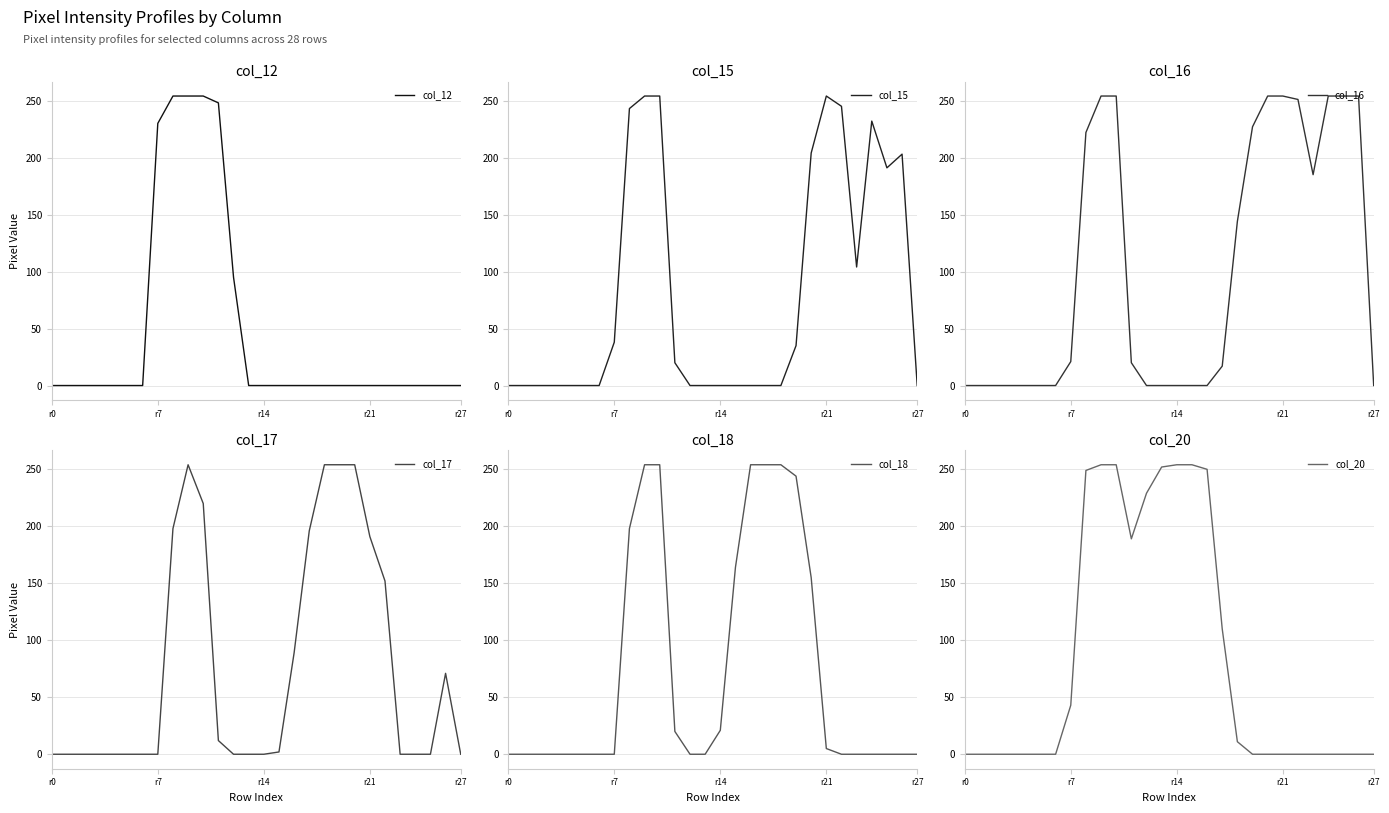

How many values in col_17 are above zero?

13